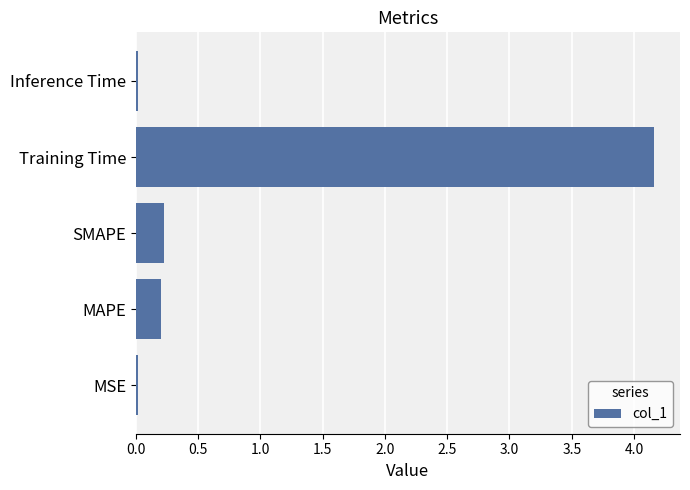

The chart shows a value of 0.4 at SMAPE. True or false?

False